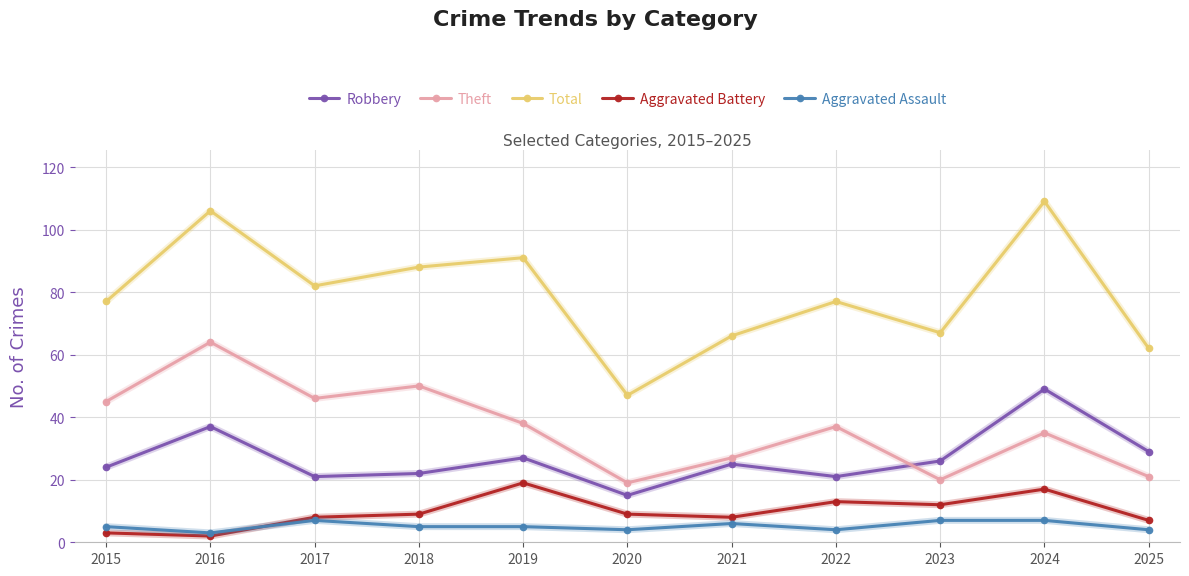

Does the chart have visible grid lines?

Yes